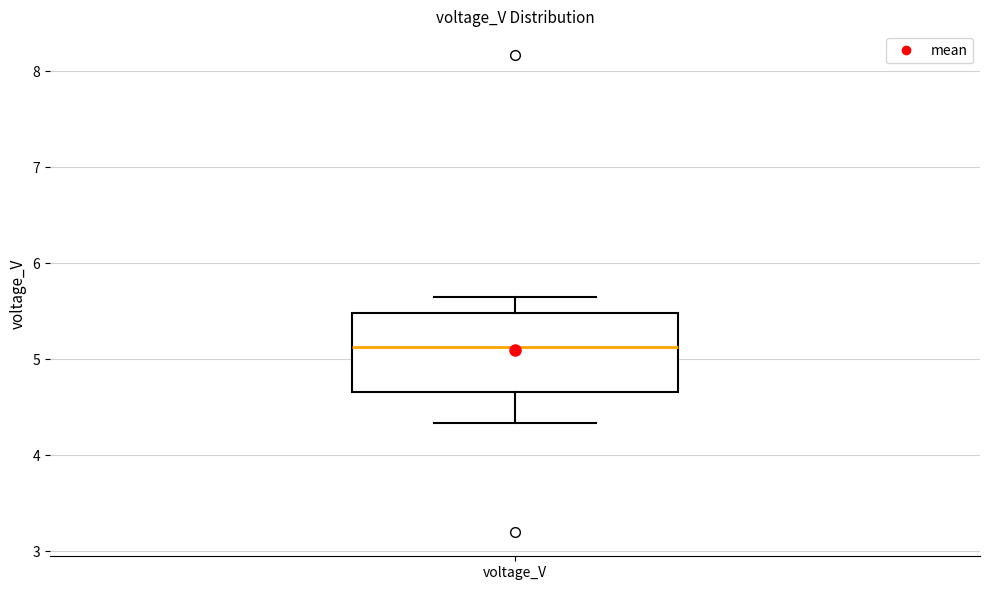

Where does the lower whisker of the box for voltage_V end on the y-axis? The values are not printed on the chart, so give them approximately, as read against the axis.

4.3